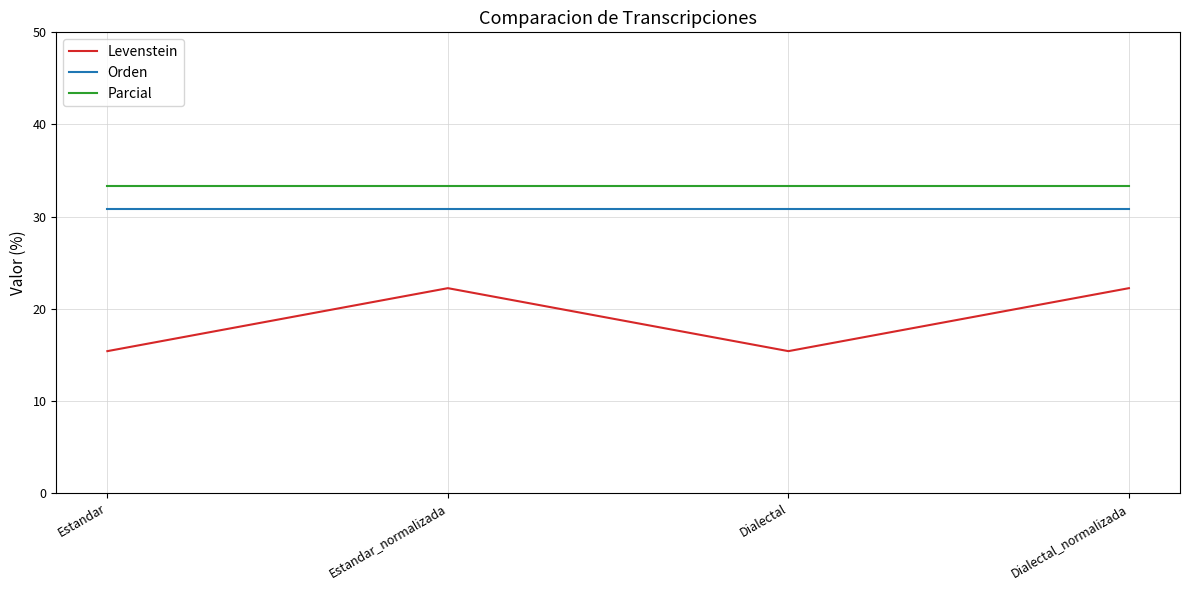

What is the minimum value for Parcial?

33.3